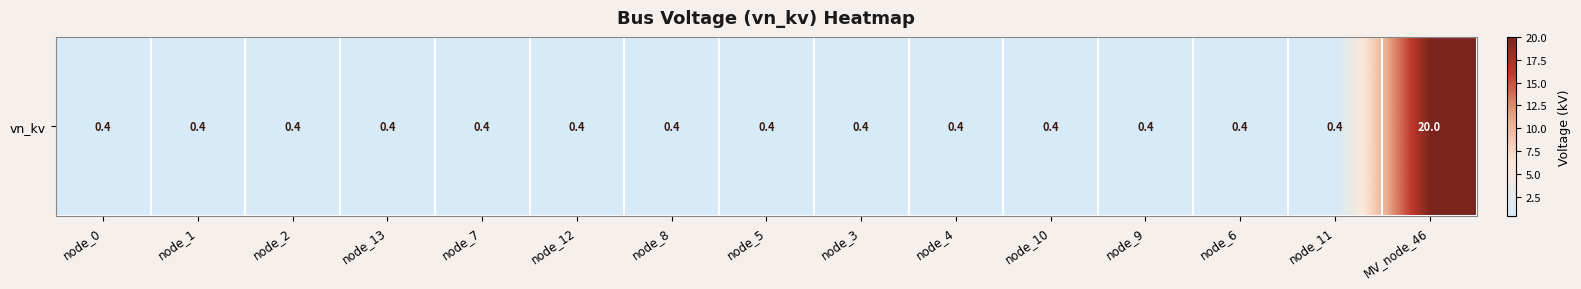

What is the smallest value displayed?

0.4